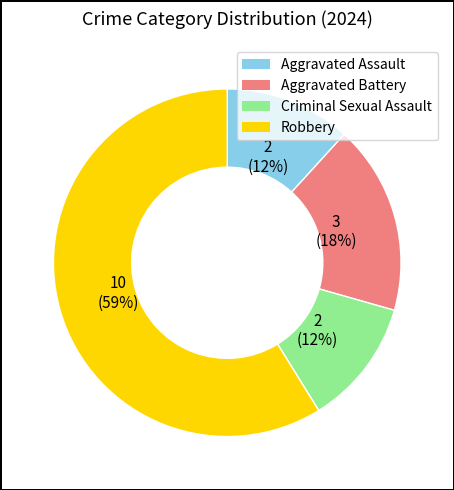

Count the number of slices in the pie.

4